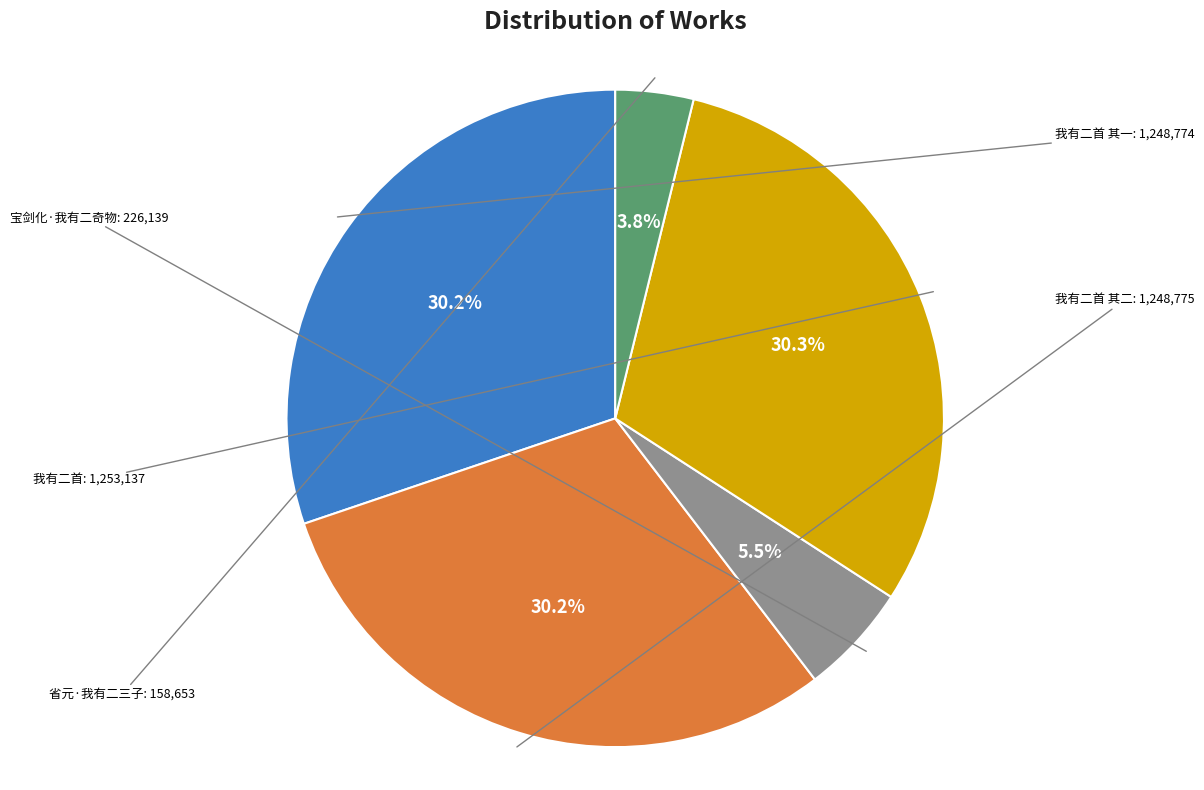

Is there a majority slice in this chart?

No